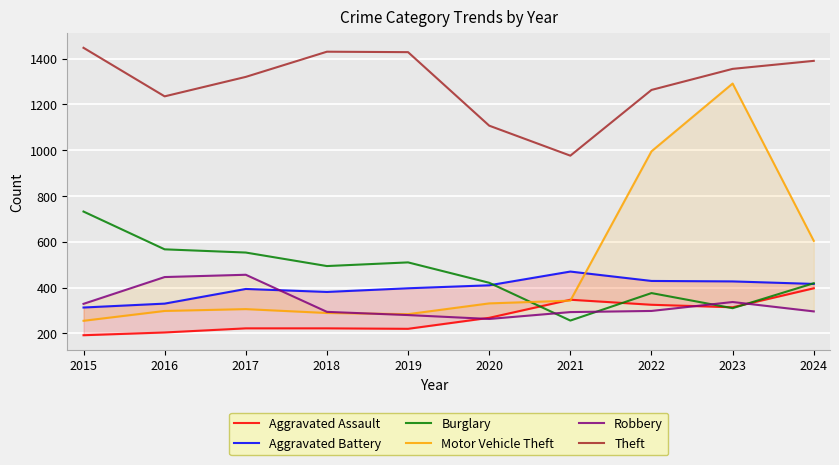

At which category does Robbery reach its first local valley?

2020